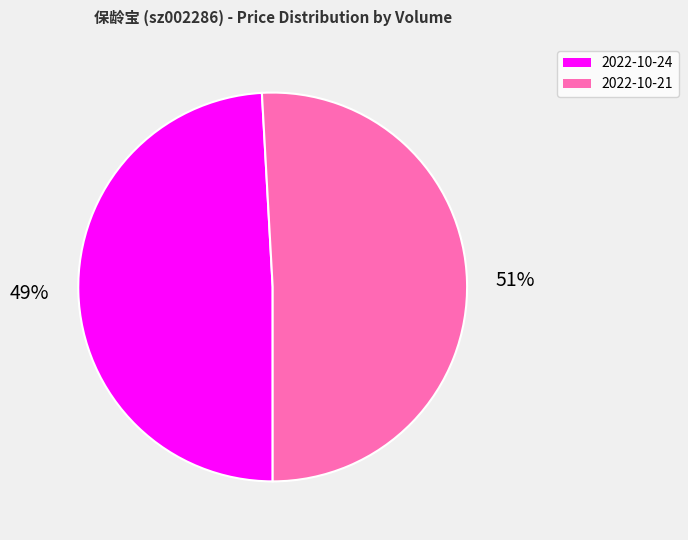

How many segments does this pie chart have?

2